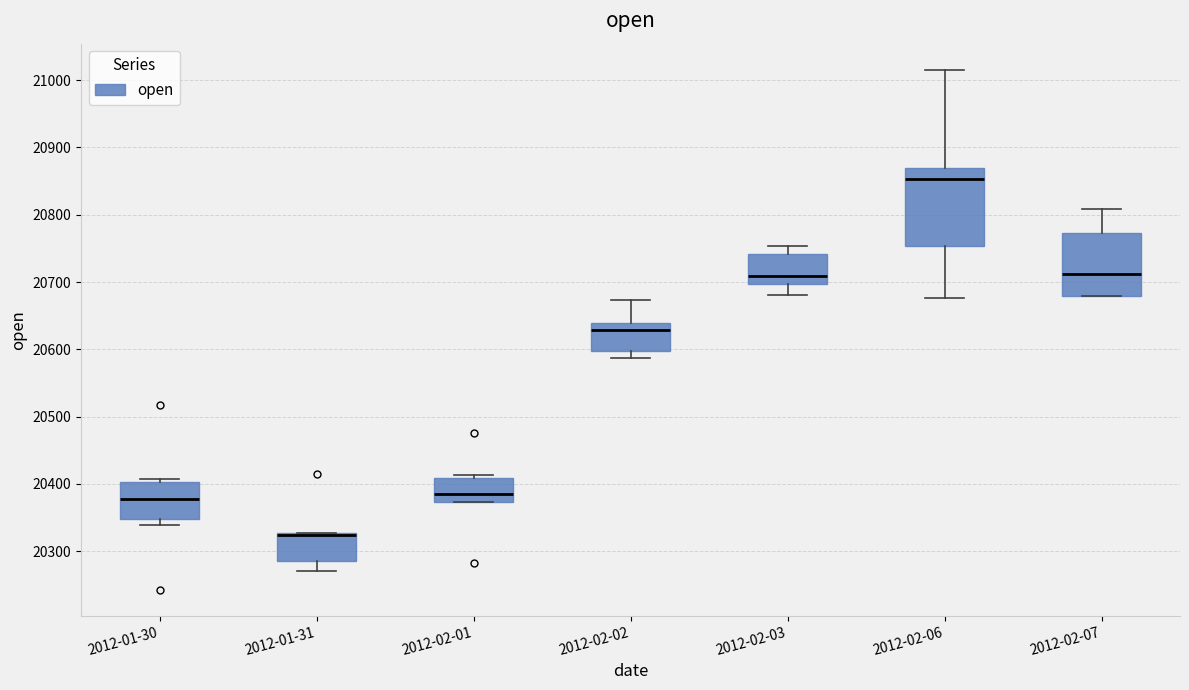

Which box's median line is the highest?

2012-02-06